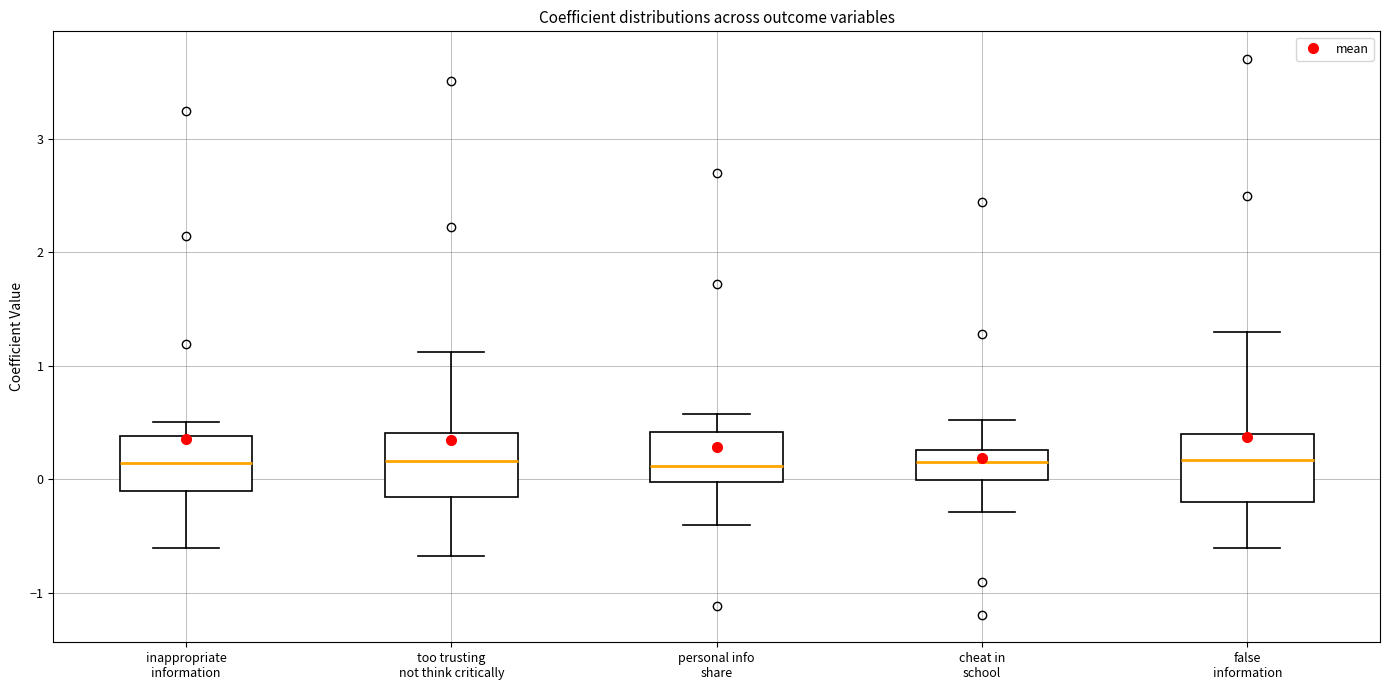

Reading left to right, transcribe this box plot: for each box, give where its median line is, the range the box spans, and where its two whiskers end, as read against the y-axis. The values are not printed on the chart, so give them approximately, as read against the axis.

inappropriate information: median 0.1, box -0.1 to 0.4, whiskers -0.6 to 0.5
too trusting not think critically: median 0.2, box -0.2 to 0.4, whiskers -0.7 to 1.1
personal info share: median 0.1, box 0.0 to 0.4, whiskers -0.4 to 0.6
cheat in school: median 0.1, box 0.0 to 0.3, whiskers -0.3 to 0.5
false information: median 0.2, box -0.2 to 0.4, whiskers -0.6 to 1.3